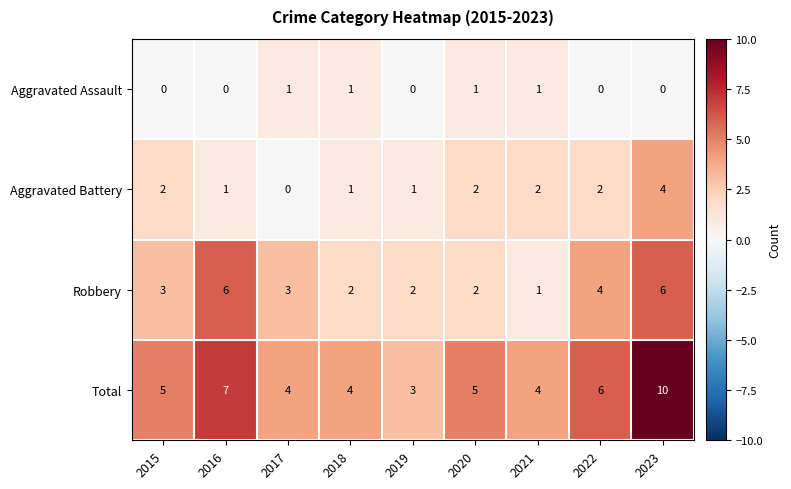

At which category does the chart reach its peak across all series?

2023